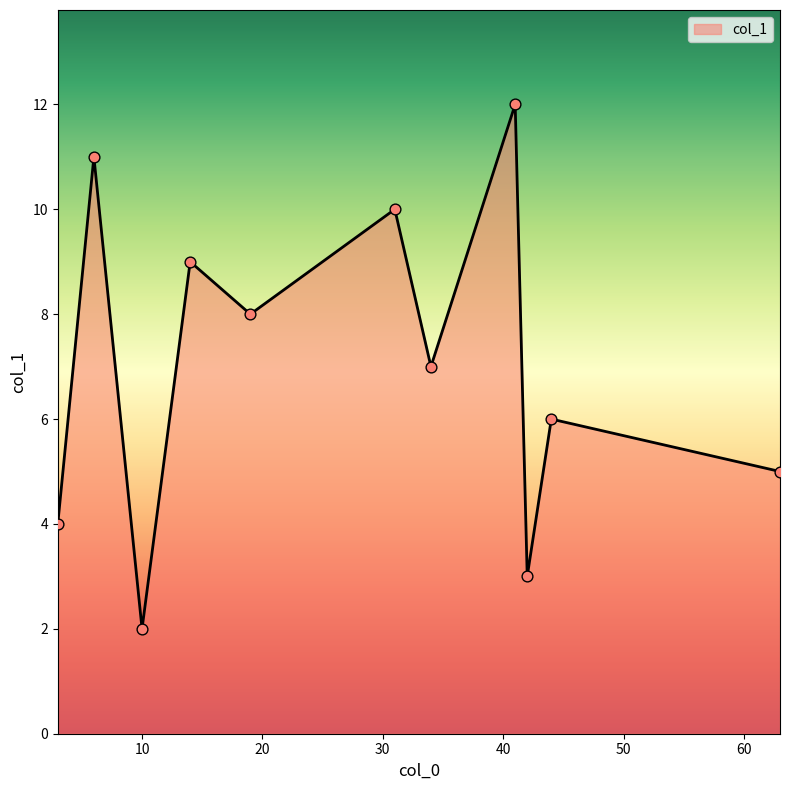

What is the minimum value shown in the chart?

2.0